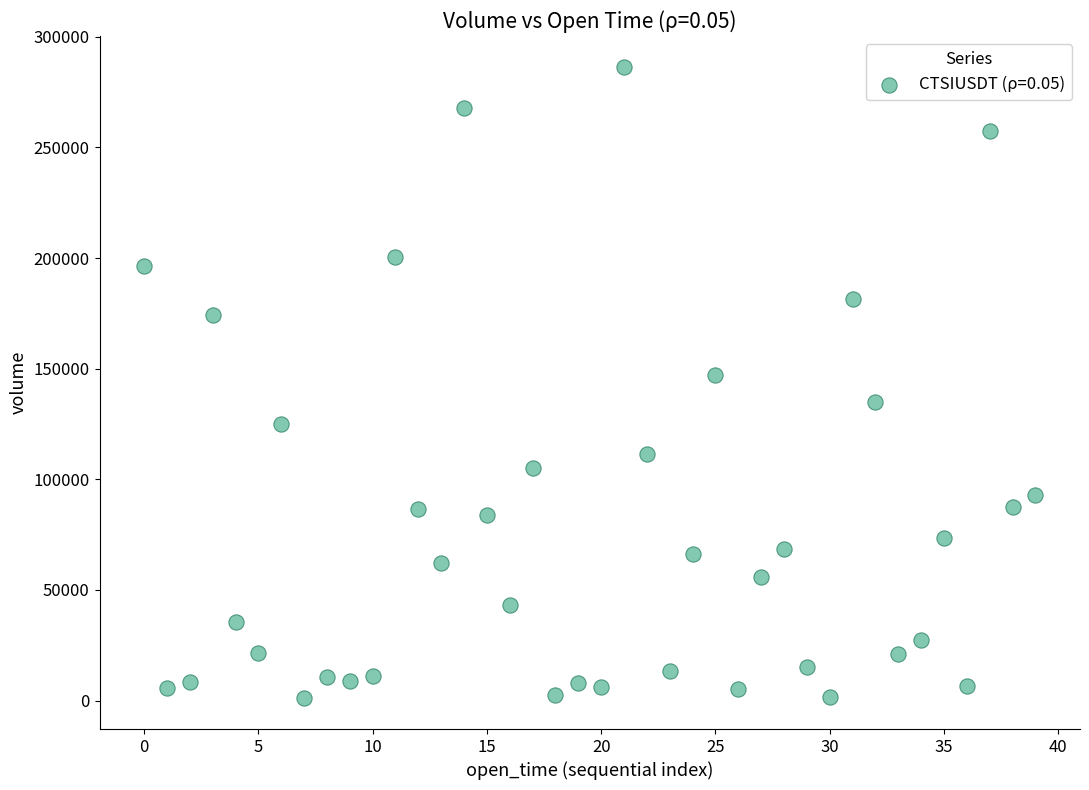

What Y value in the scatter plot is closest to 143760?

147362